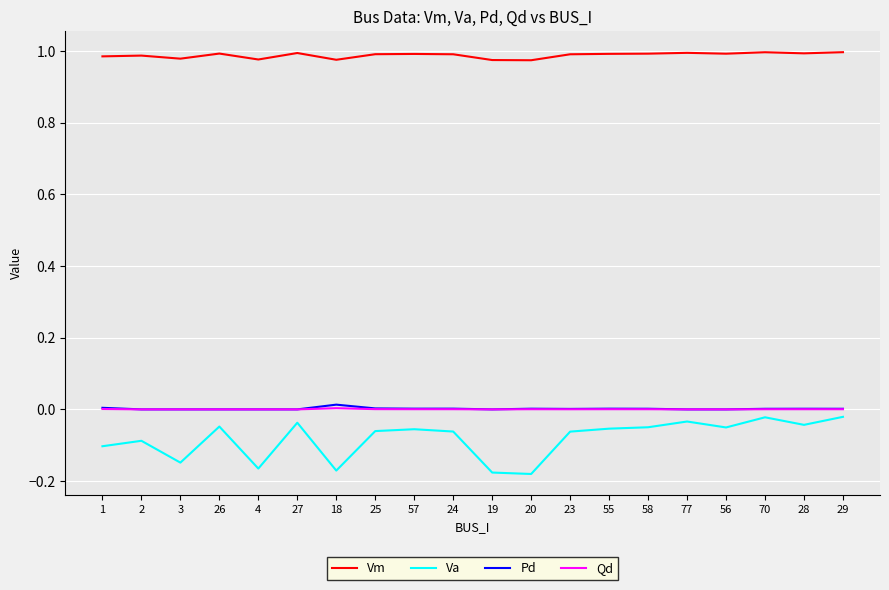

Is this an area chart (filled region under the line)?

No